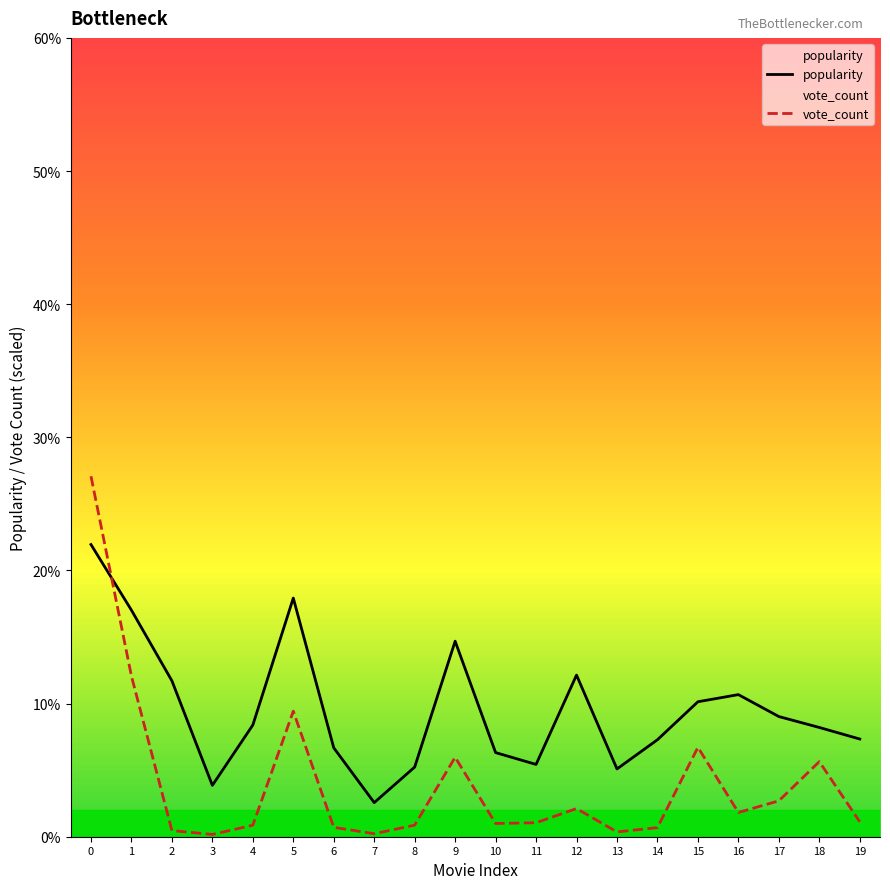

What is the value of the vote_count point at the 10th from the left?

6.0